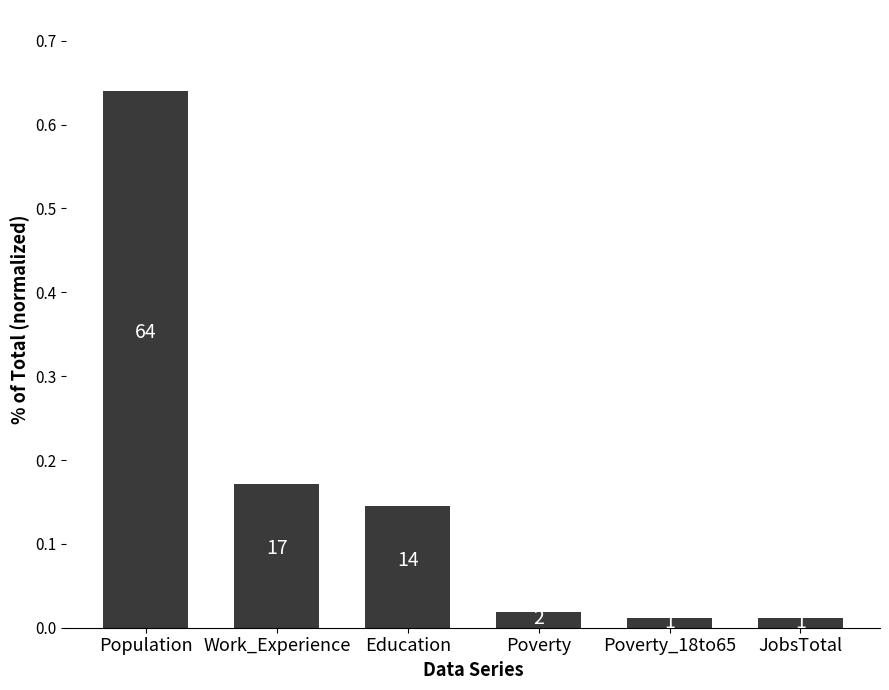

Reading right to left, what are all the values shown in this chart?

0.0	0.0	0.0	0.1	0.2	0.6